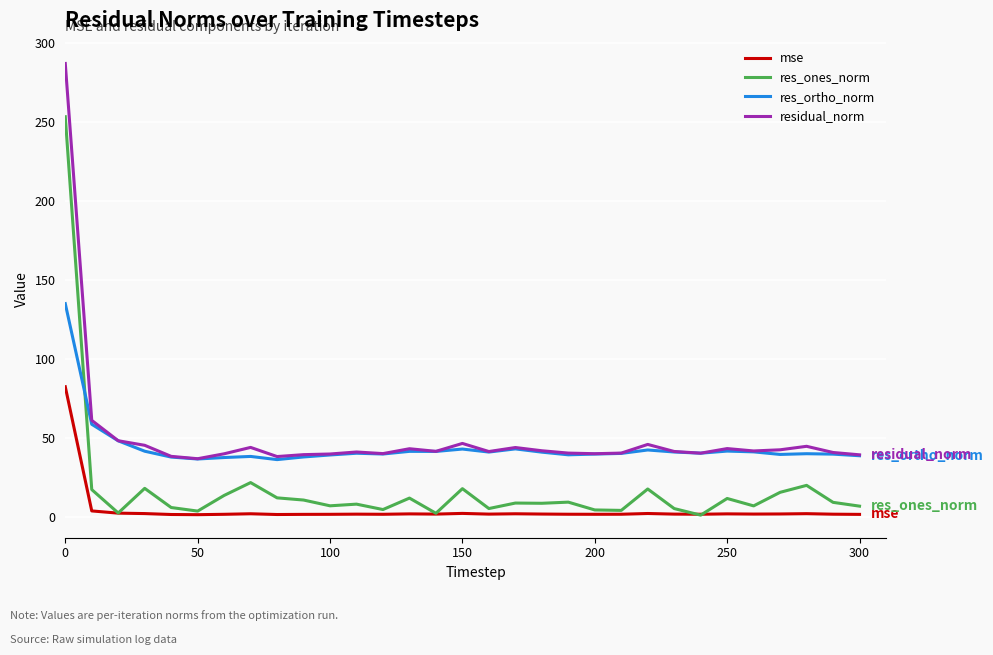

True or false: residual_norm and res_ones_norm intersect in this chart.

False